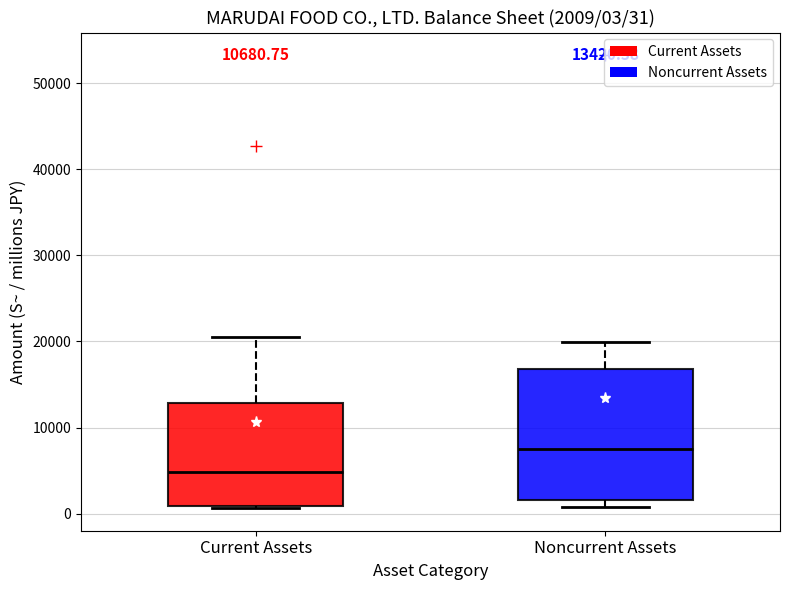

Which box has the lowest median line?

Current Assets